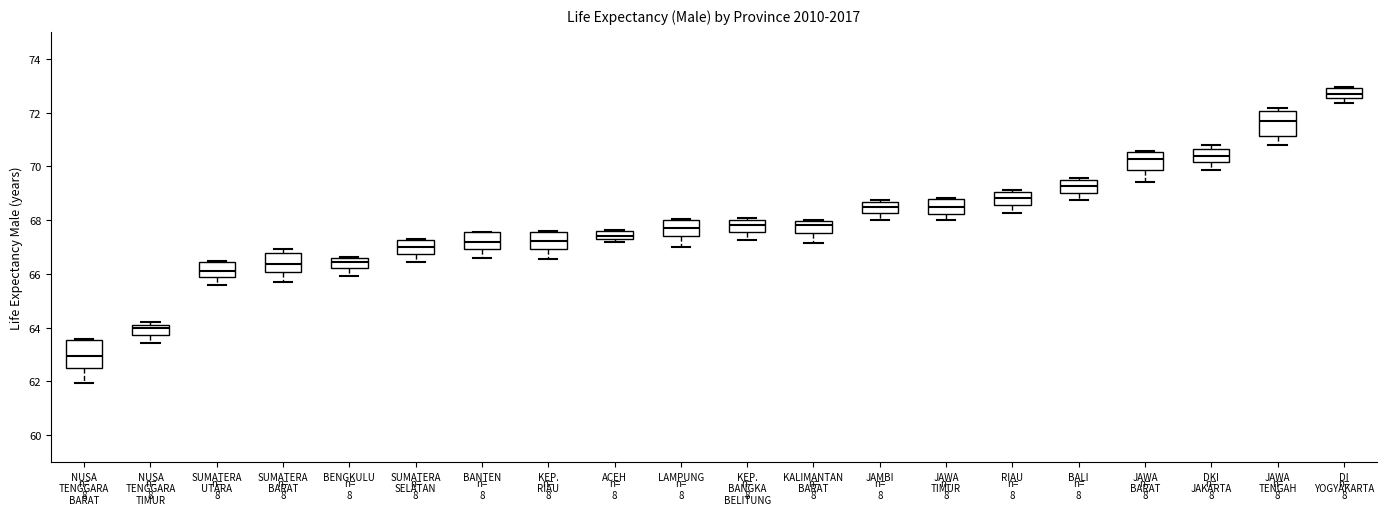

Which box has the lowest median line?

NUSA TENGGARA BARAT